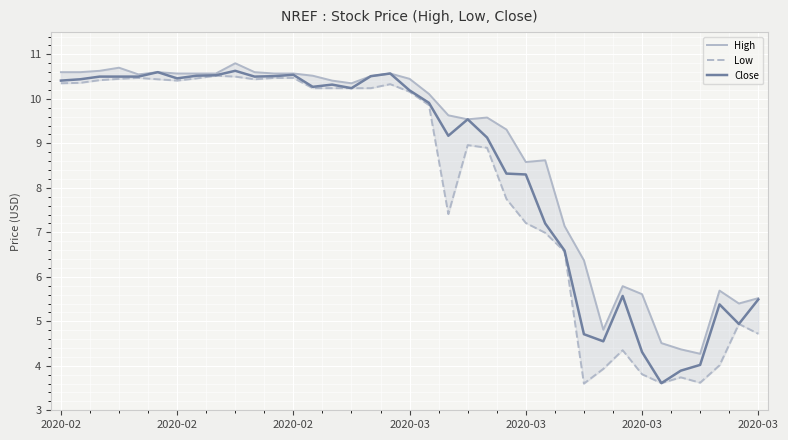

Reading right to left, extract all data points from this chart.

High: 5.5	5.4	5.7	4.3	4.4	4.5	5.6	5.8	4.8	6.4	7.1	8.6	8.6	9.3	9.6	9.5	9.6	10.1	10.4	10.6	10.5	10.3	10.4	10.5	10.6	10.6	10.6	10.8	10.6	10.6	10.6	10.6	10.6	10.7	10.6	10.6	10.6
Low: 4.7	4.9	4.0	3.6	3.7	3.6	3.8	4.3	3.9	3.6	6.6	7.0	7.2	7.8	8.9	9.0	7.4	9.9	10.2	10.3	10.2	10.2	10.2	10.2	10.5	10.5	10.4	10.5	10.5	10.5	10.4	10.4	10.5	10.4	10.4	10.4	10.3
Close: 5.5	4.9	5.4	4.0	3.9	3.6	4.3	5.6	4.5	4.7	6.6	7.2	8.3	8.3	9.1	9.5	9.2	9.9	10.2	10.6	10.5	10.2	10.3	10.3	10.5	10.5	10.5	10.6	10.5	10.5	10.5	10.6	10.5	10.5	10.5	10.4	10.4